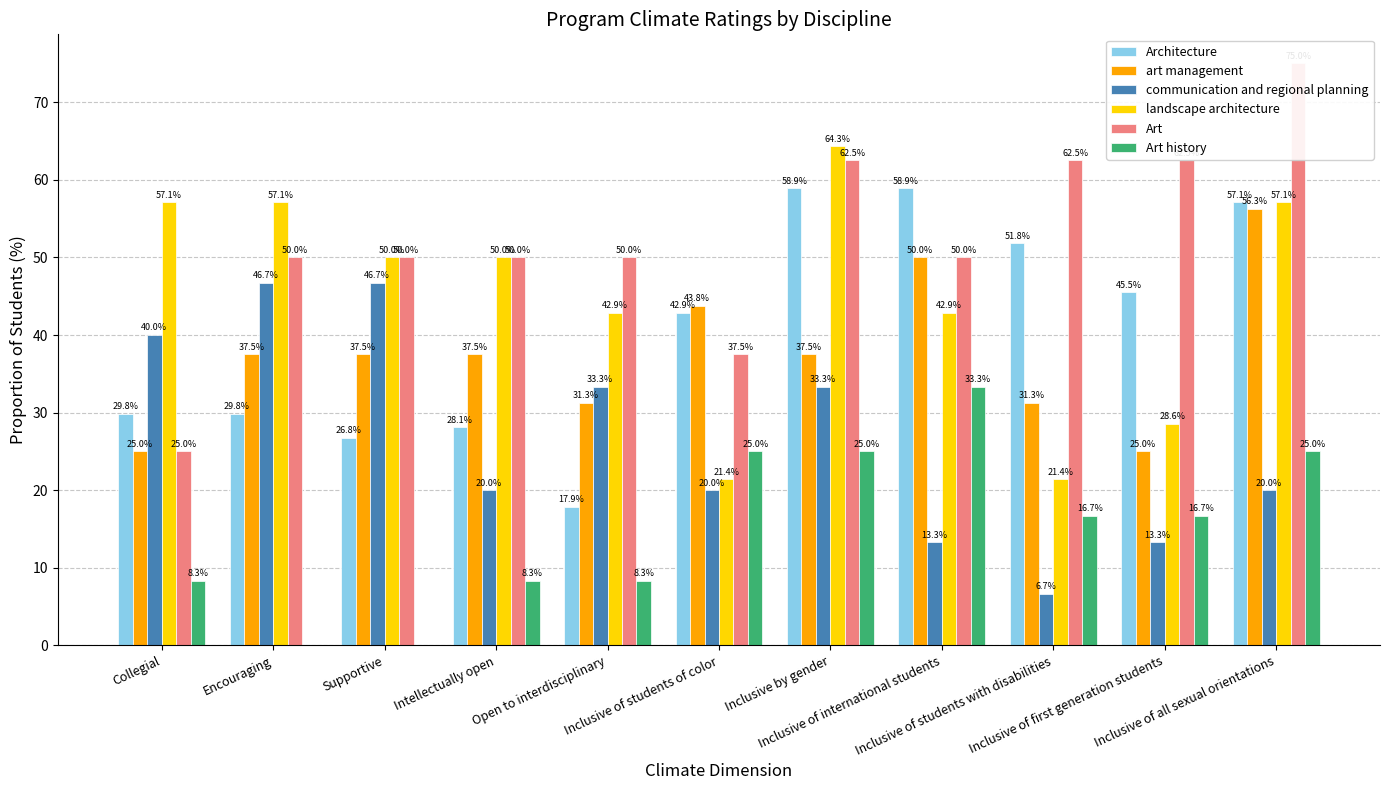

Which label corresponds to the largest value in the chart?

Inclusive of all sexual orientations